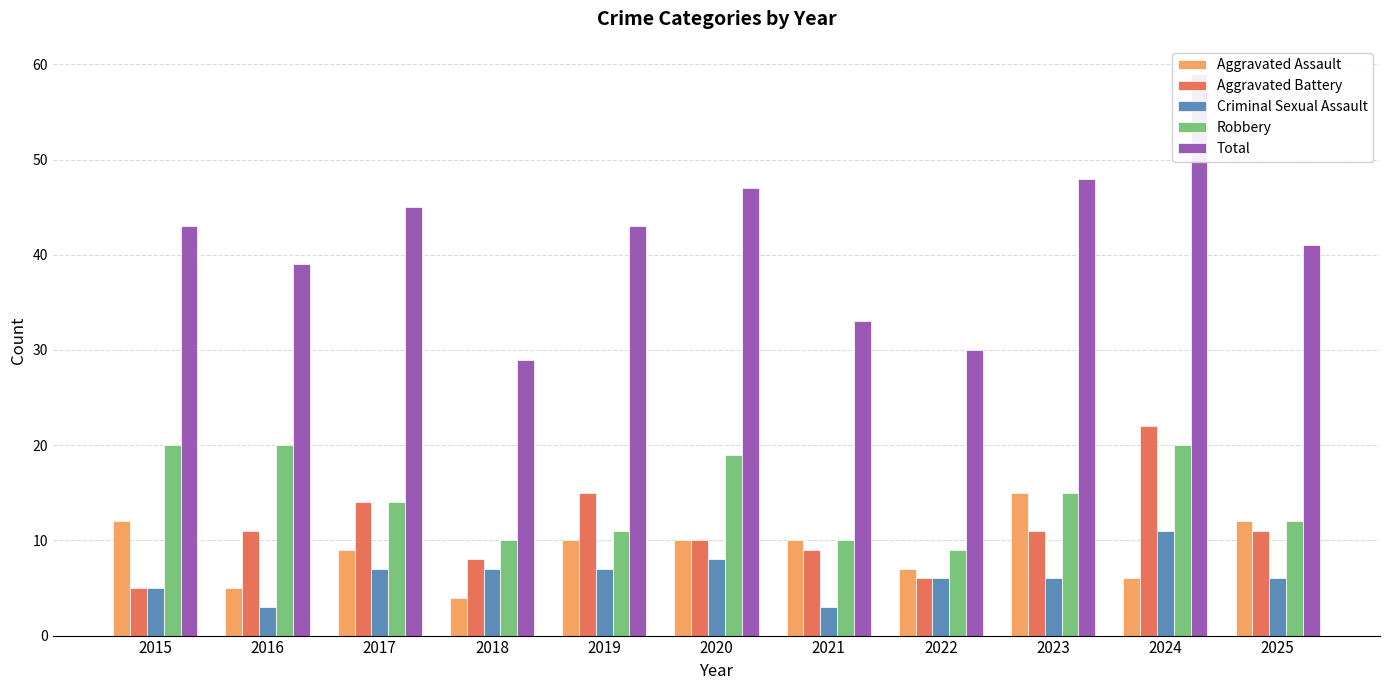

At which category is the sum across all series the highest?

2024